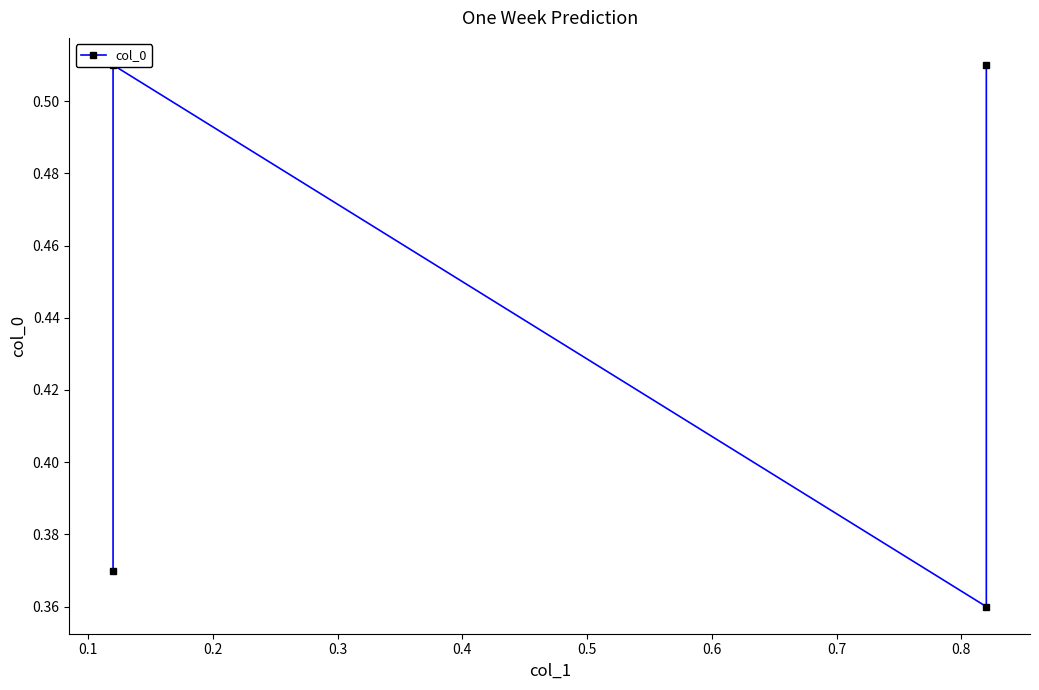

What is the value of the 4th point from the left?

0.5